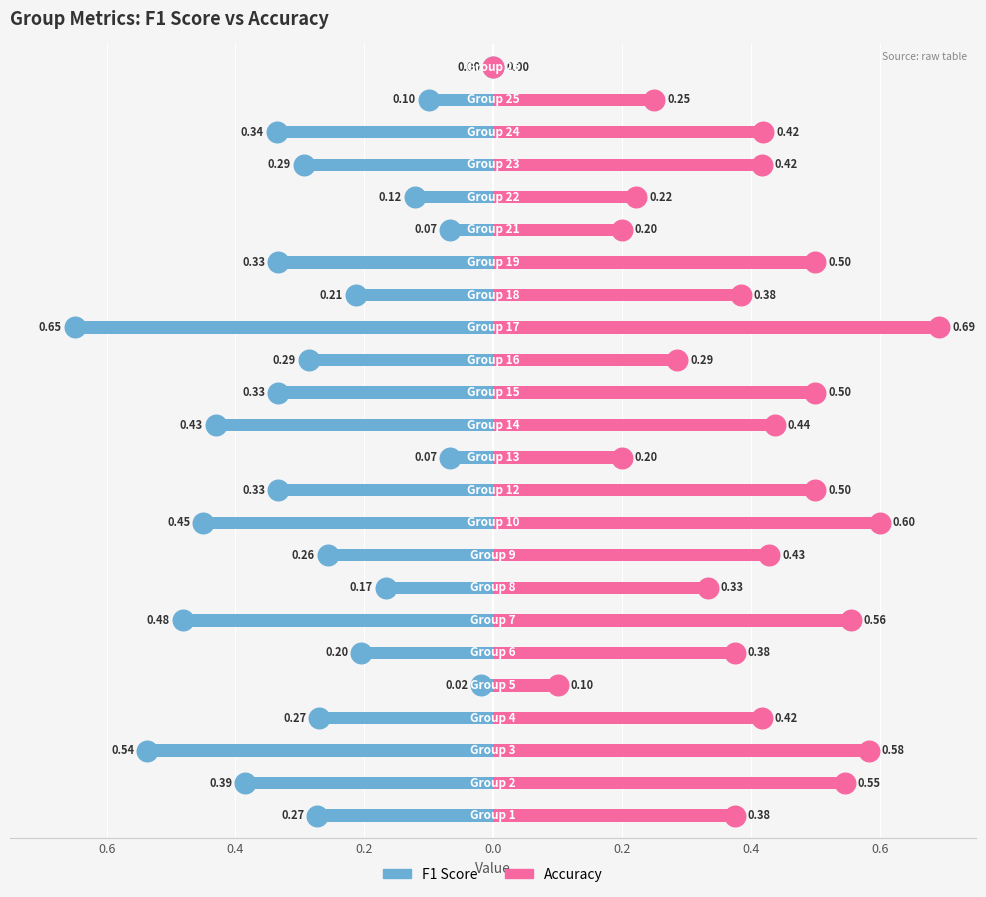

What are all the series names shown in the legend?

f1, accuracy